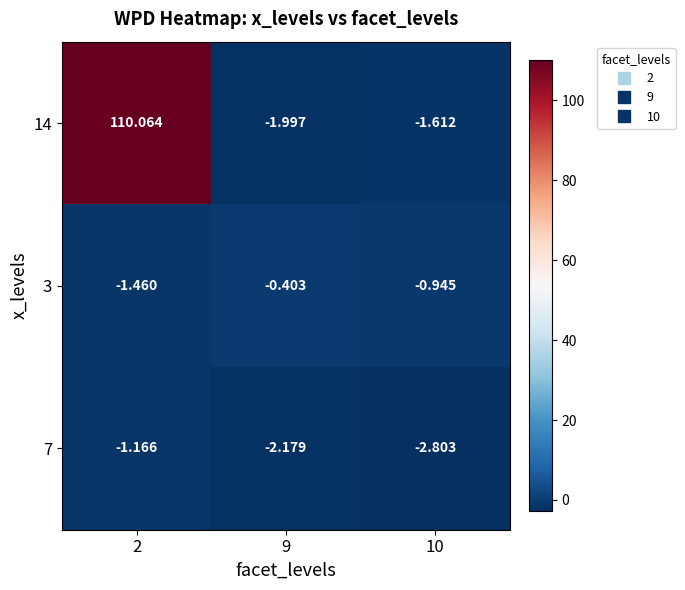

Is the value of 3 at 9 greater than the value of 7 at 10?

Yes